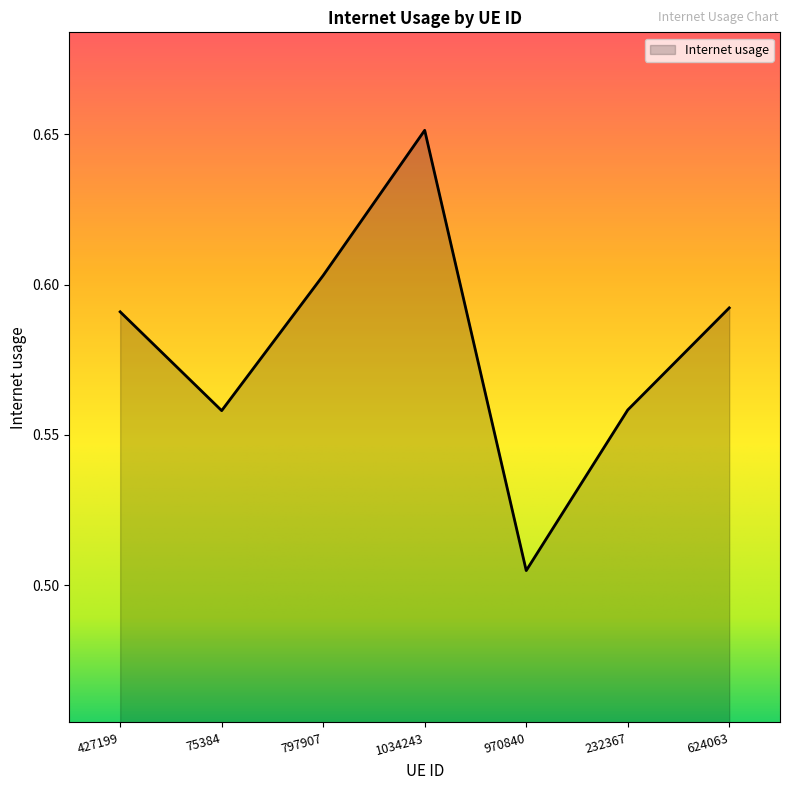

What is the sum of the values at 75384 and 797907?

1.2